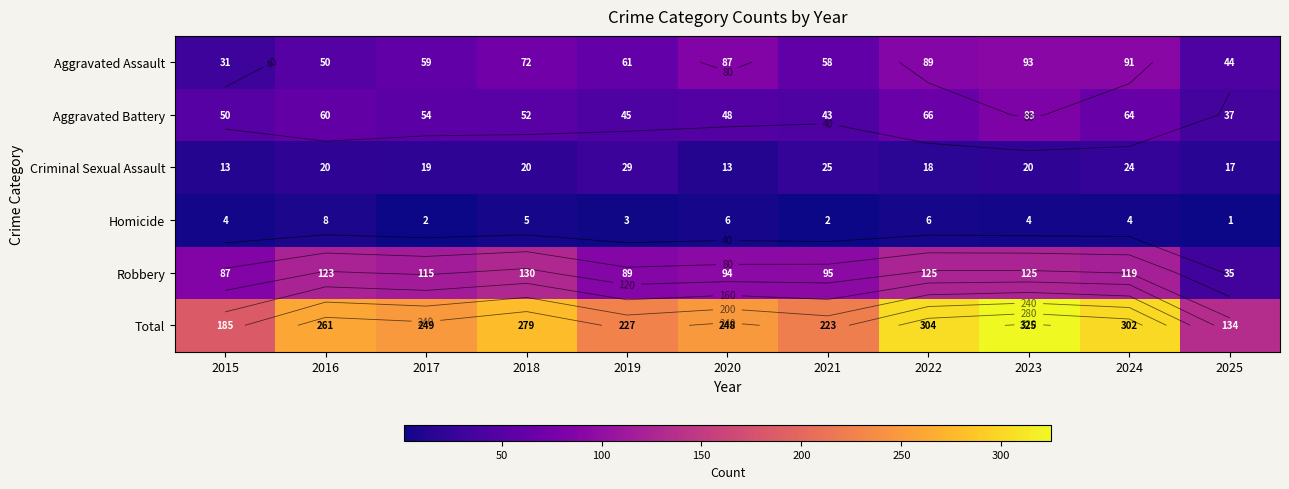

True or false: Total has a value of 261 at 2016.

True